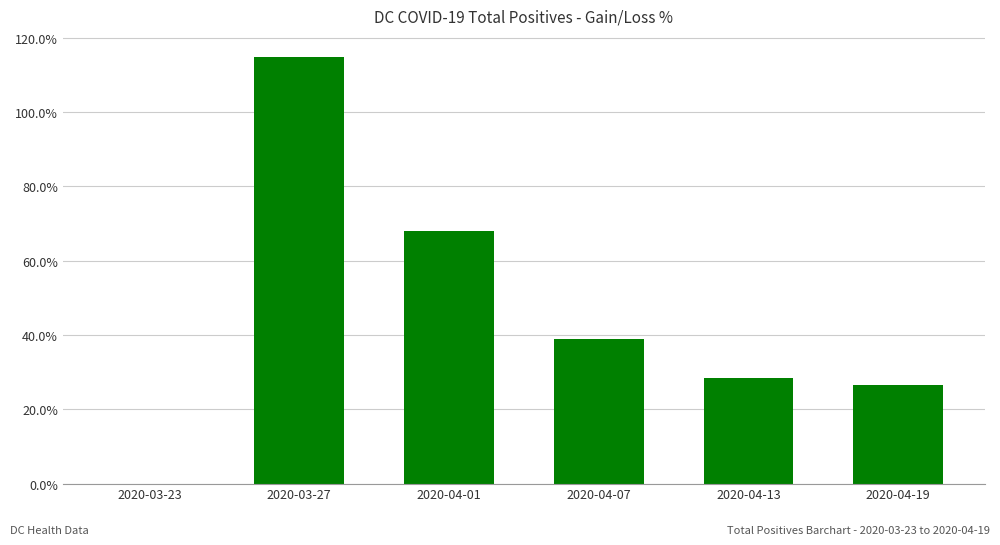

Does the chart contain any negative values?

No